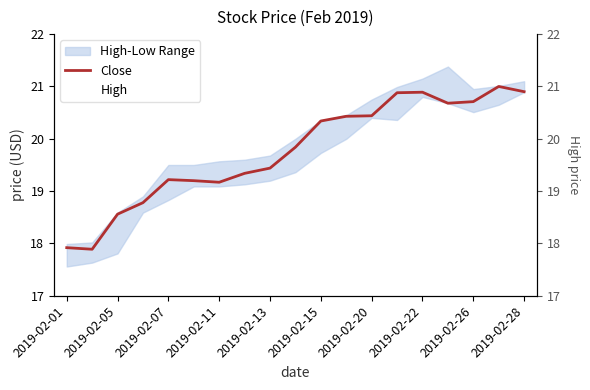

True or false: High and Close intersect in this chart.

False